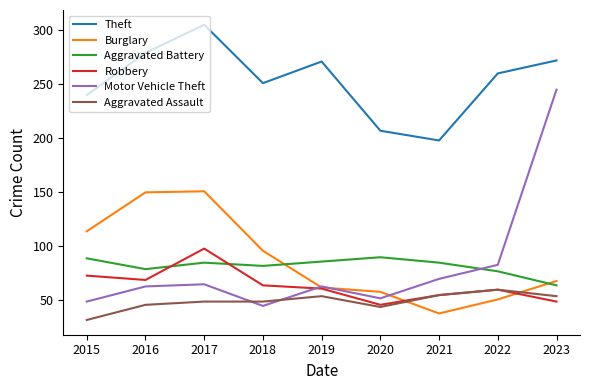

At which label does Robbery first exceed 61?

2015